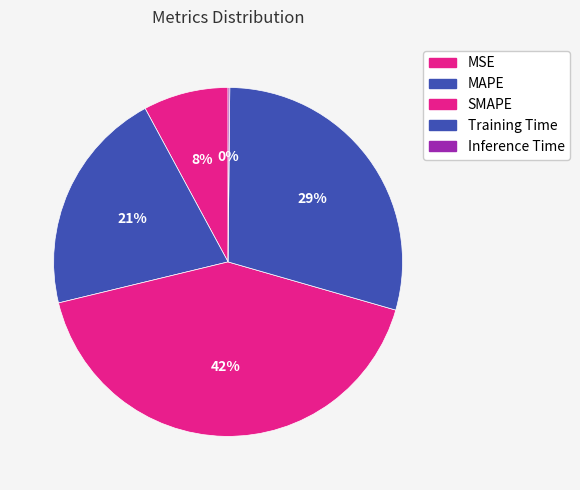

Is SMAPE the majority of the pie?

No